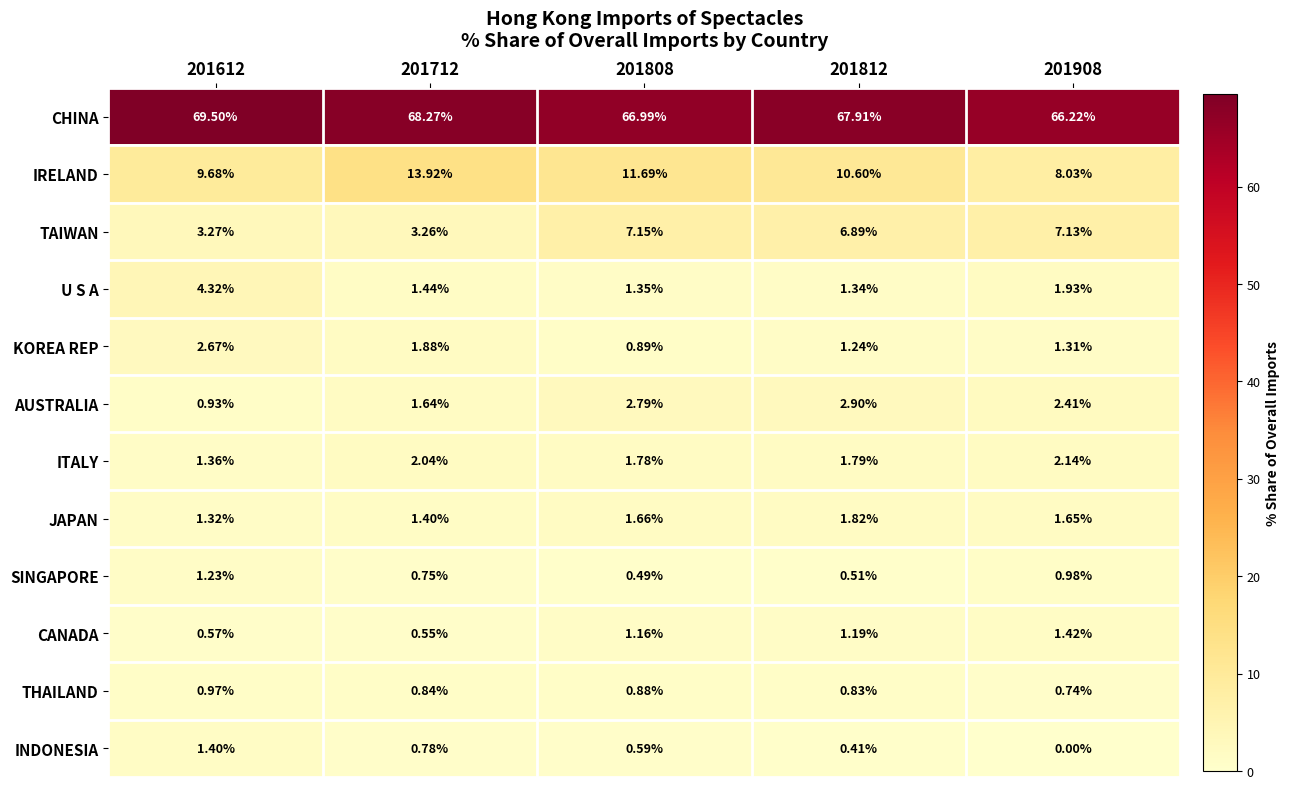

Which series has the largest range (max minus min)?

IRELAND